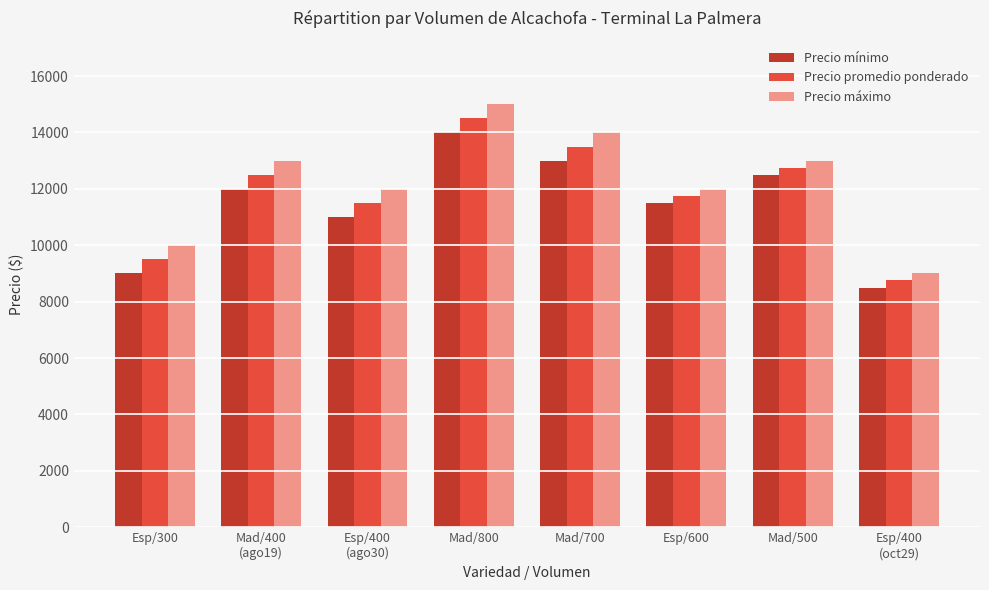

What is the minimum value shown in the chart?

8500